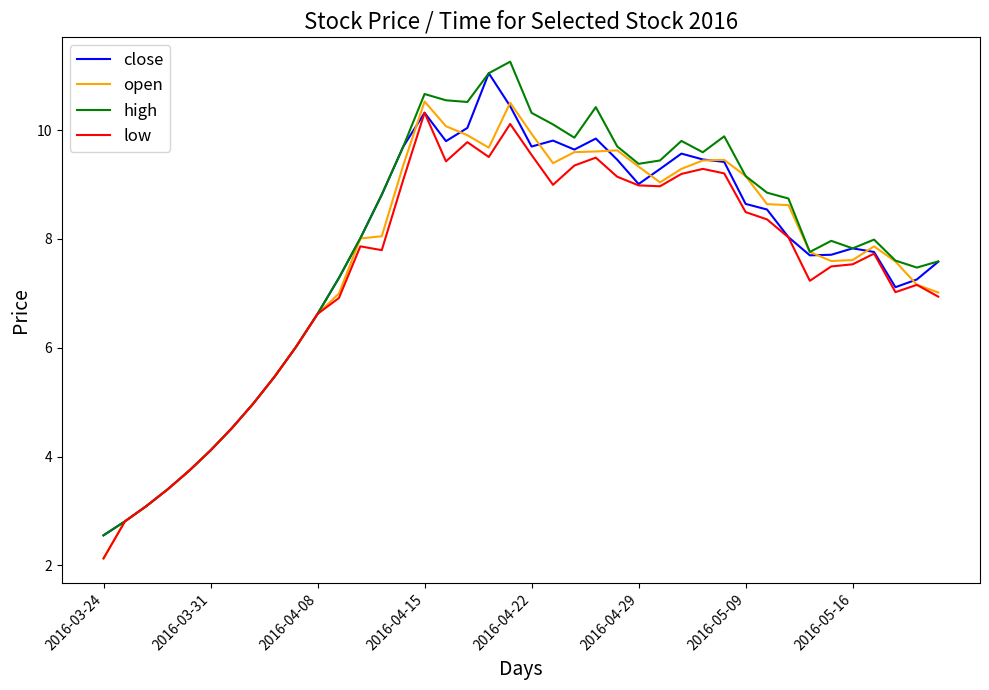

What is the smallest value displayed?

2.1